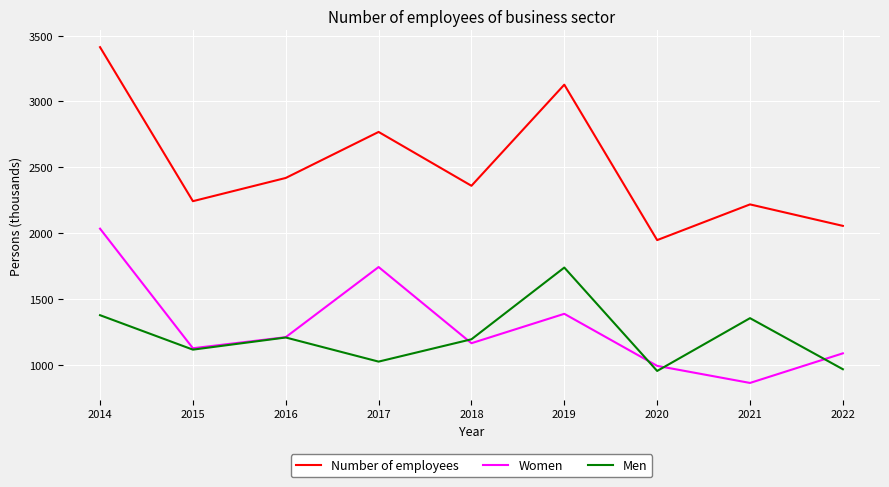

How many values in the Men series are below 1194?

4